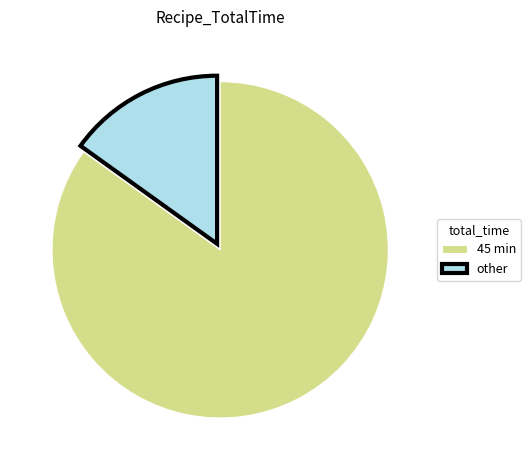

Is 45 min the majority of the pie?

Yes